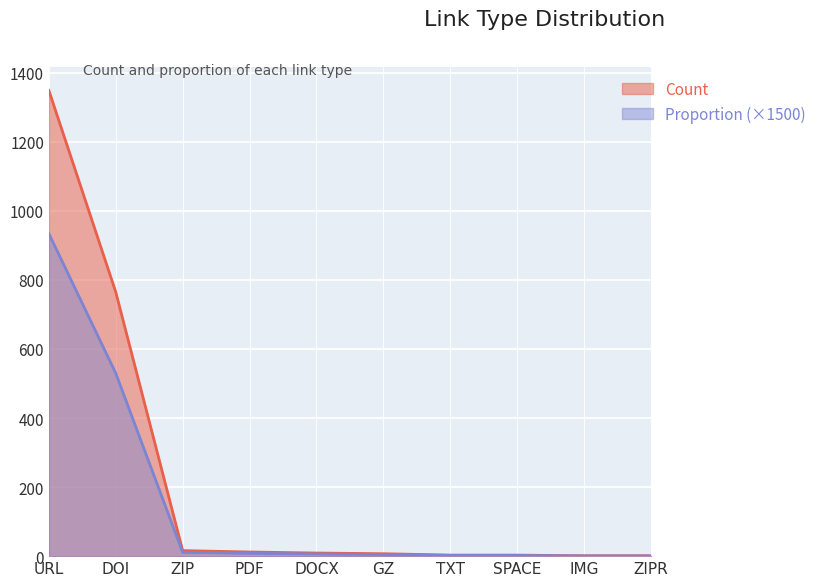

What is the spread (max minus min) of values at DOCX?

2.8